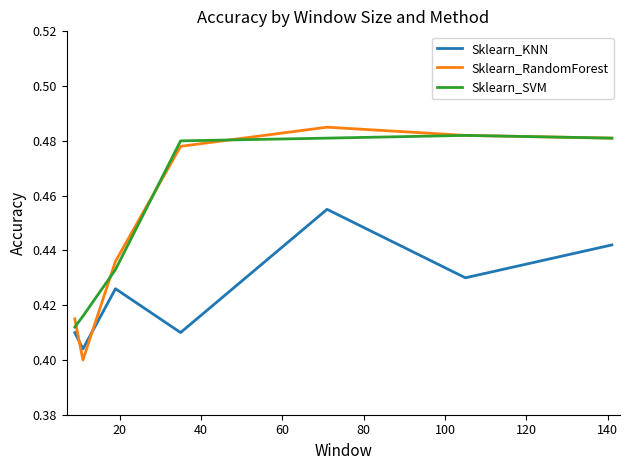

How many times do Sklearn_RandomForest and Sklearn_KNN cross each other?

2